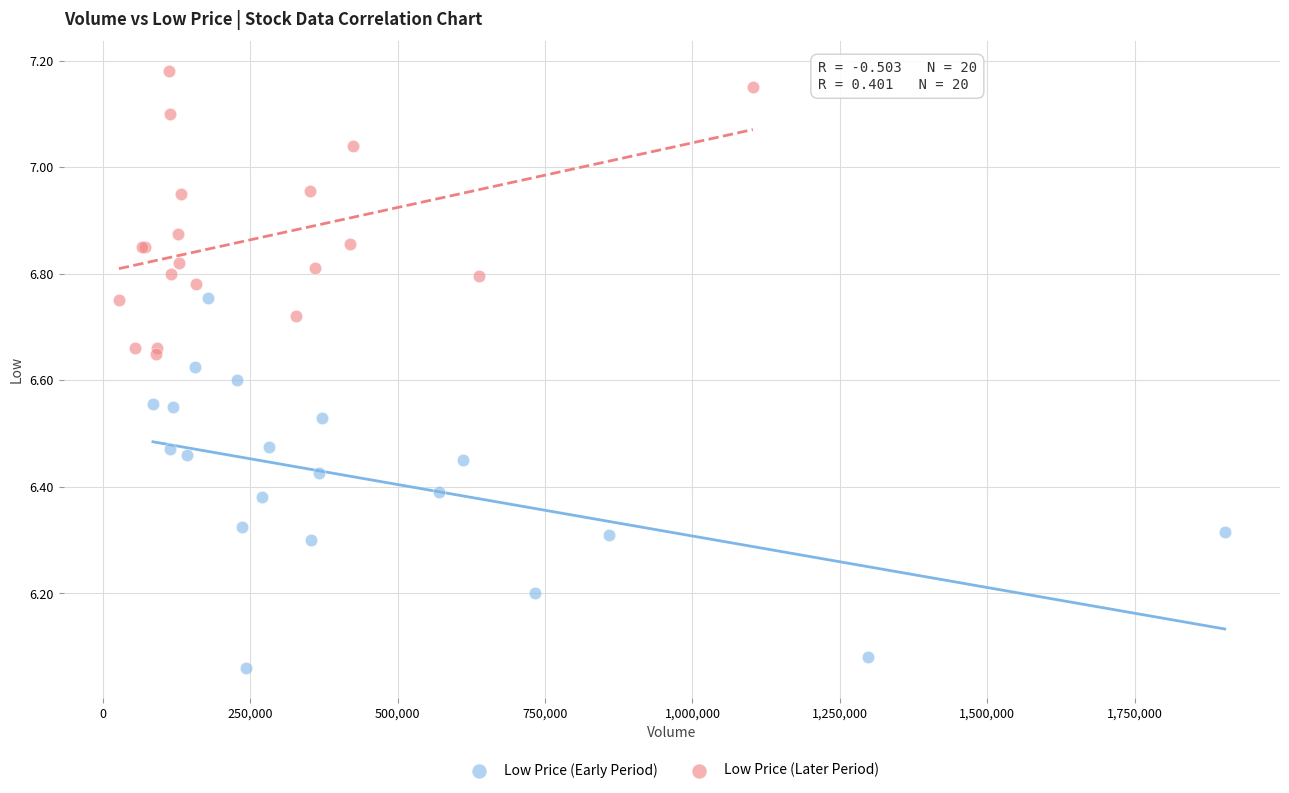

Which series has the largest Y range (max minus min)?

Low Price (Early Period)